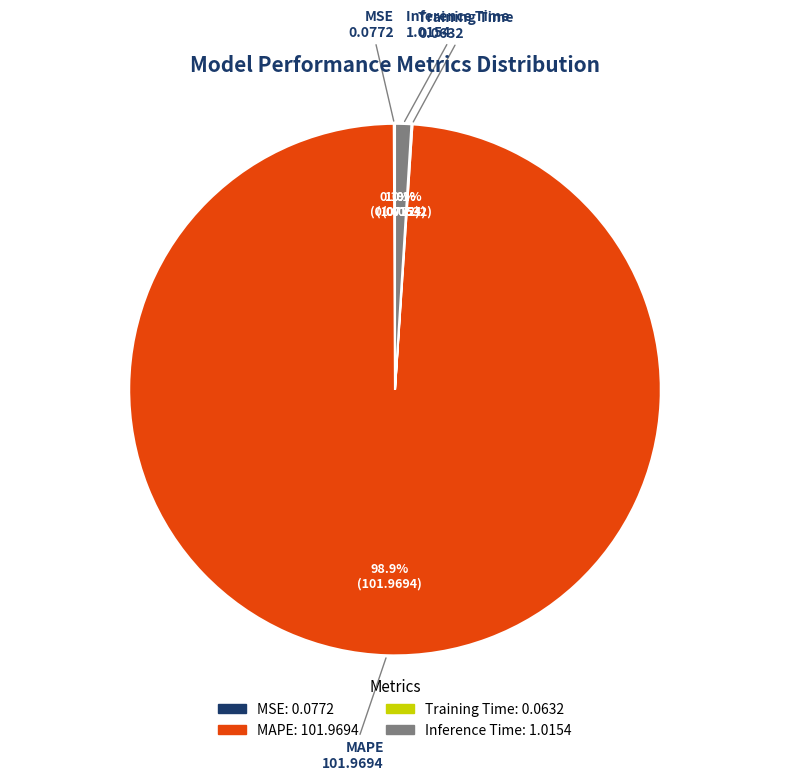

Which slice is the largest?

MAPE